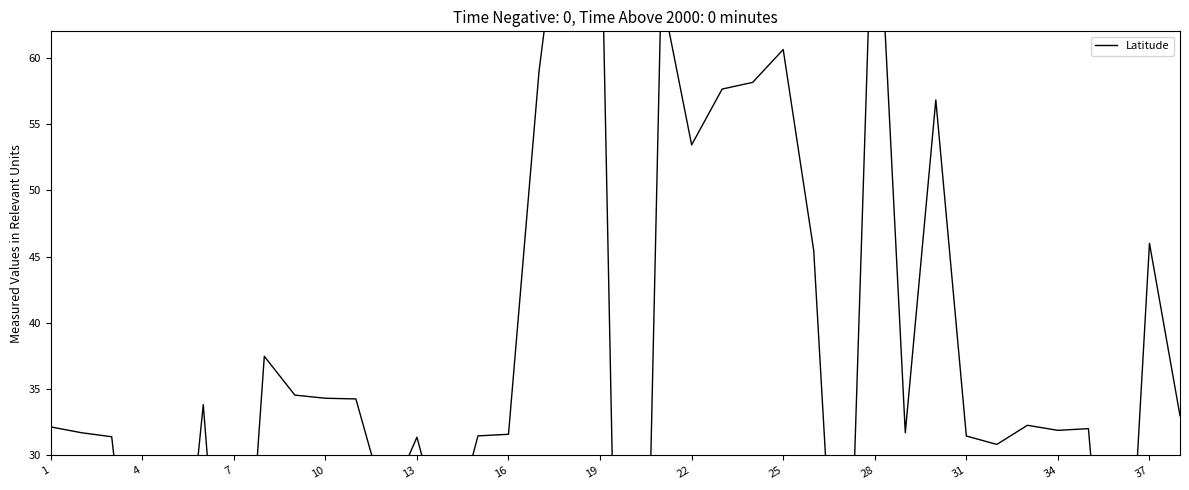

Reading left to right, list all the values displayed in this chart.

32.1	31.7	31.4	11.0	11.0	33.8	4.5	37.5	34.5	34.3	34.3	26.1	31.4	22.8	31.5	31.6	59.0	77.2	75.6	-39.5	65.1	53.4	57.6	58.1	60.6	45.5	5.3	77.5	31.7	56.8	31.5	30.8	32.3	31.9	32.0	5.3	46.0	33.0